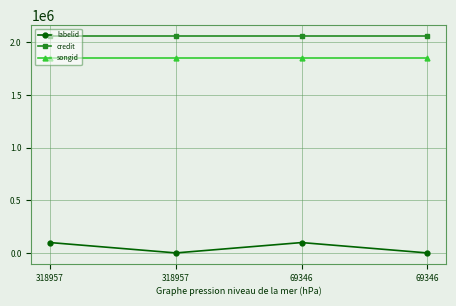

True or false: songid and labelid cross at least once.

False